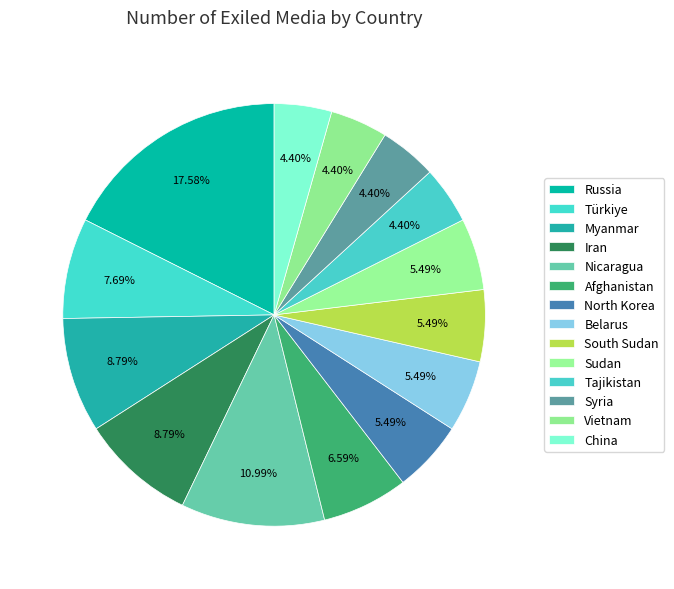

To the nearest percent, what is the combined percentage of Iran and Sudan?

14%